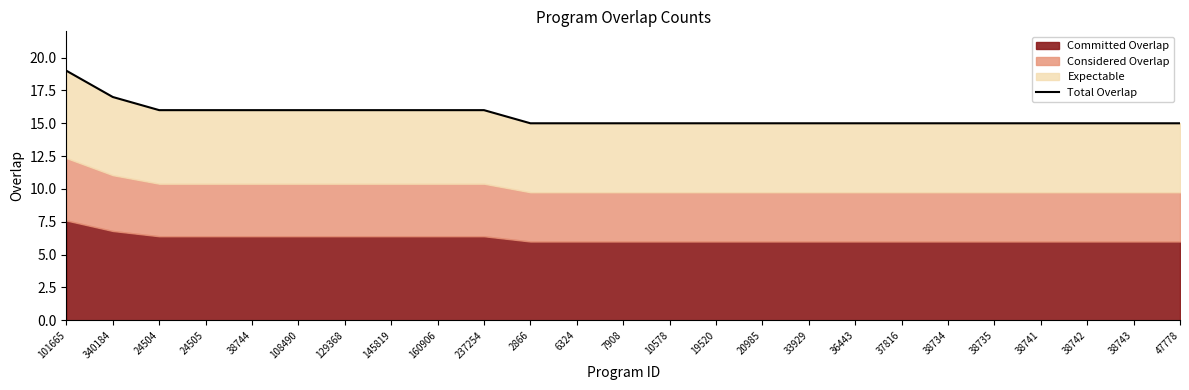

What position from the right is 19520?

11